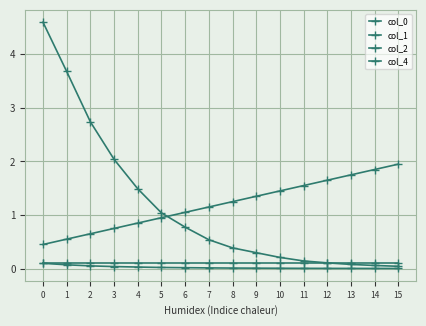

Is this an area chart (filled region under the line)?

No